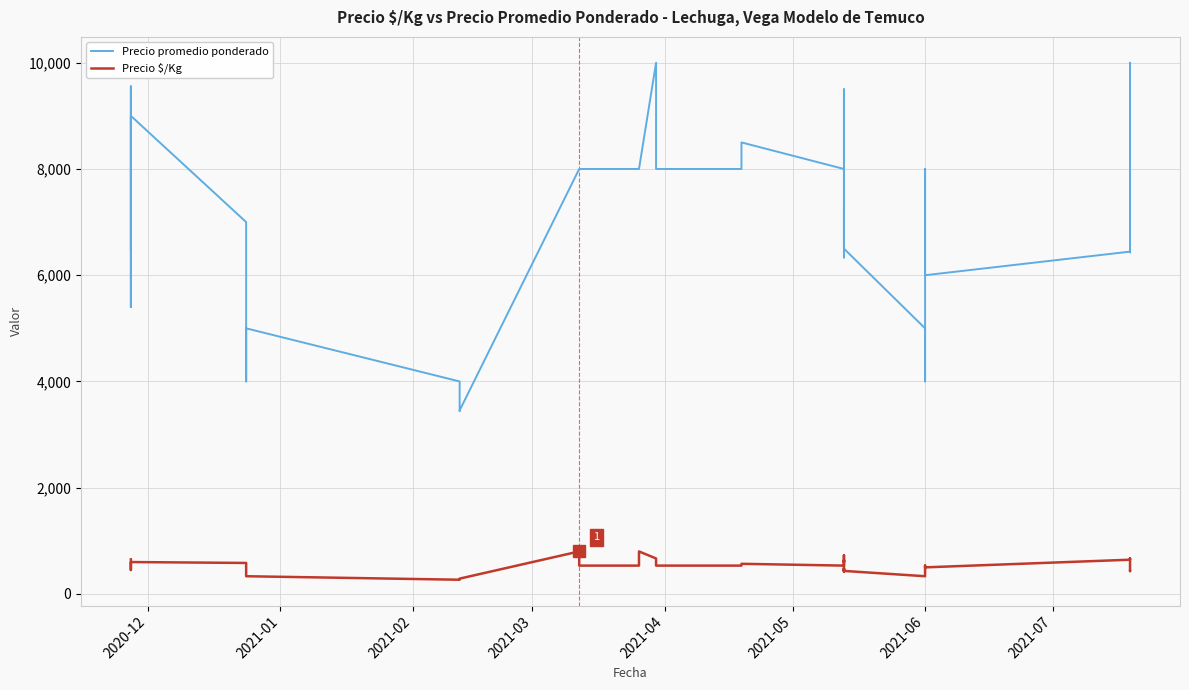

Which series has the largest total across all categories?

Precio promedio ponderado